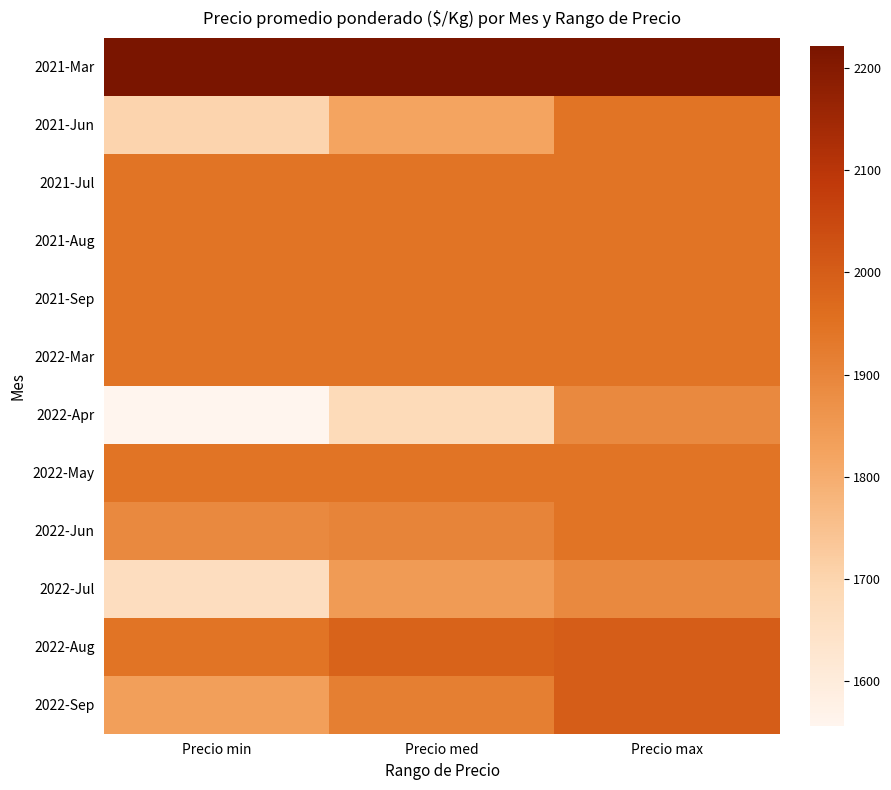

Which has a higher value, Precio max or Precio med?

Precio max